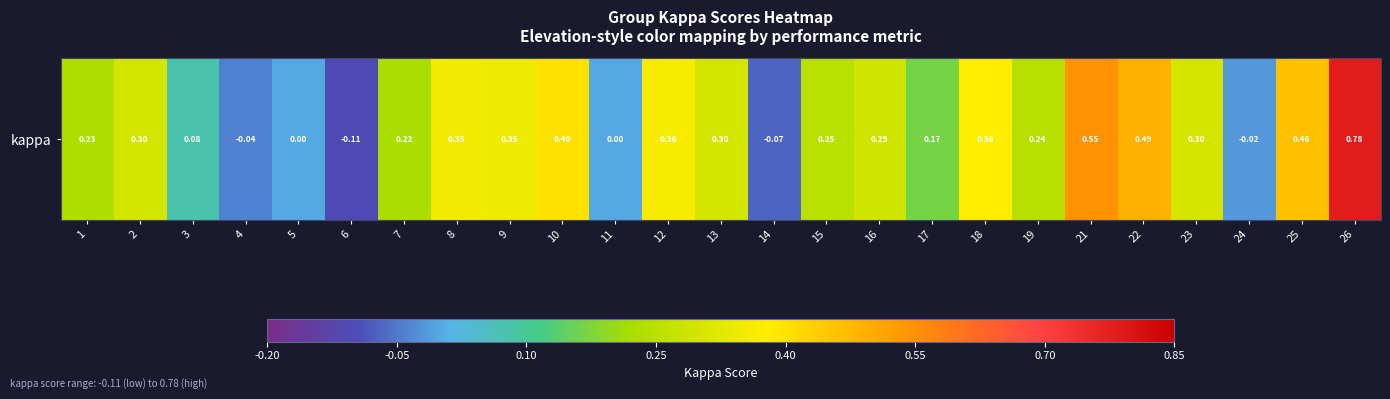

Rank the categories by value from lowest to highest.

6, 14, 4, 24, 5, 11, 3, 17, 7, 1, 19, 15, 16, 2, 13, 23, 9, 8, 12, 18, 10, 25, 22, 21, 26